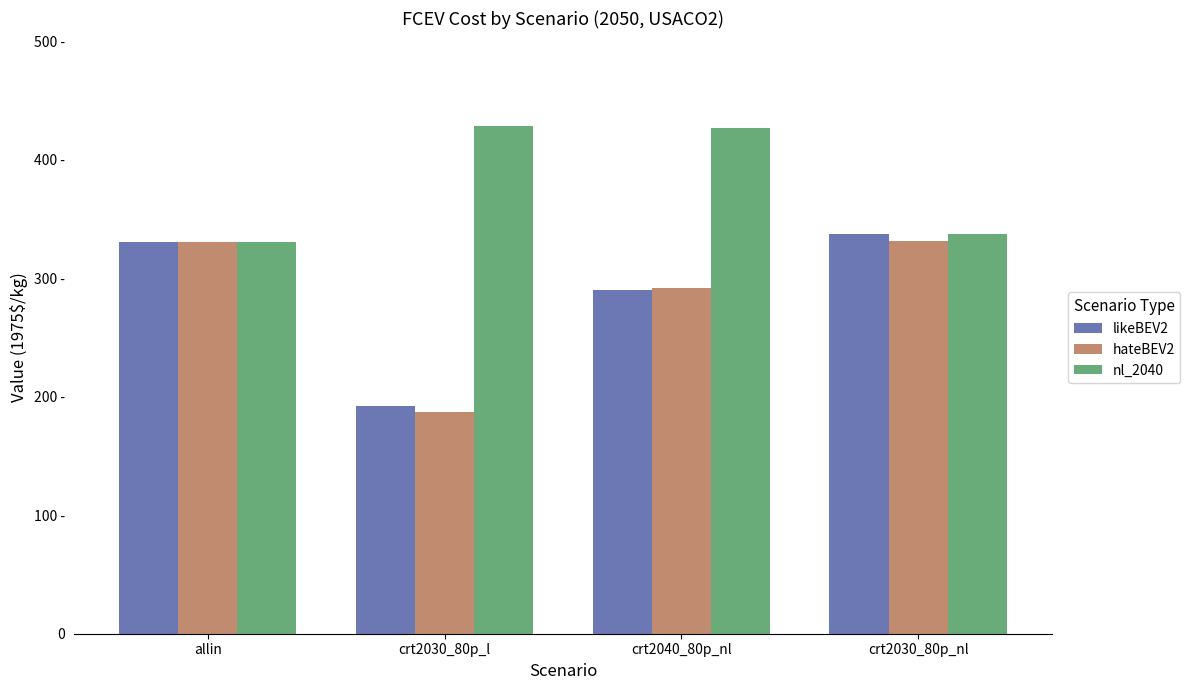

What is the approximate value of hateBEV2 at crt2030_80p_l?

187.1